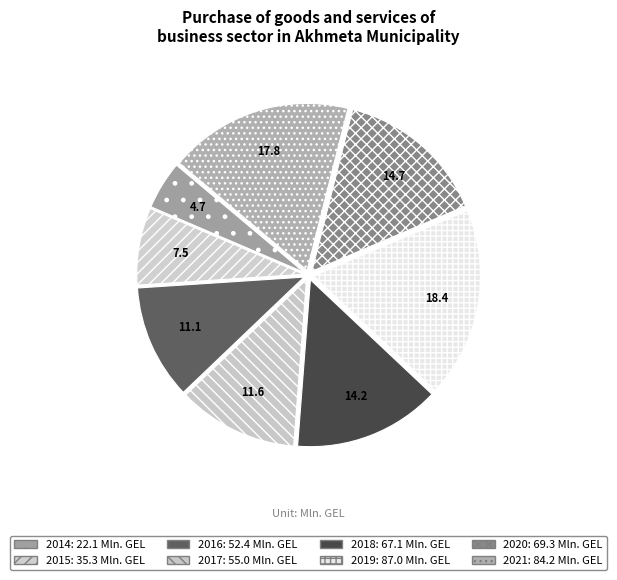

To the nearest percent, what portion does 2018 represent?

14%